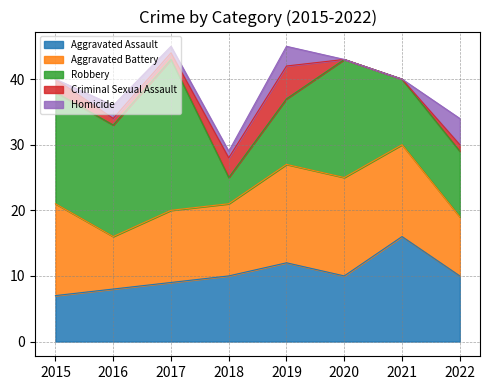

What is the sum of all Aggravated Assault values?

82